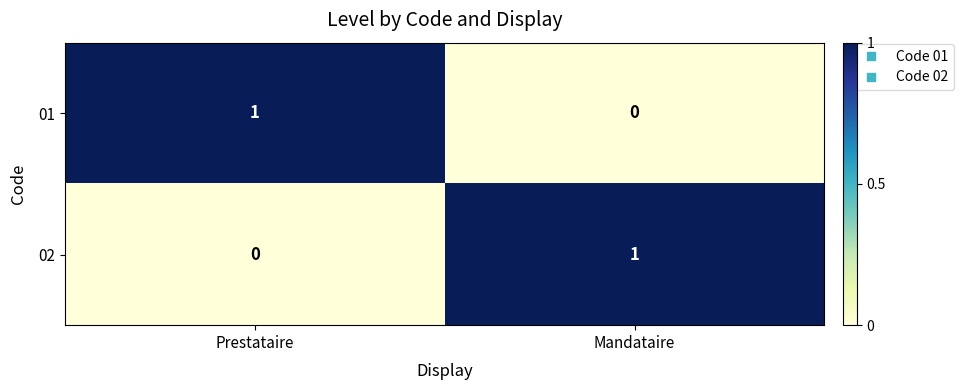

The 02 series shows 1 at Prestataire. True or false?

False